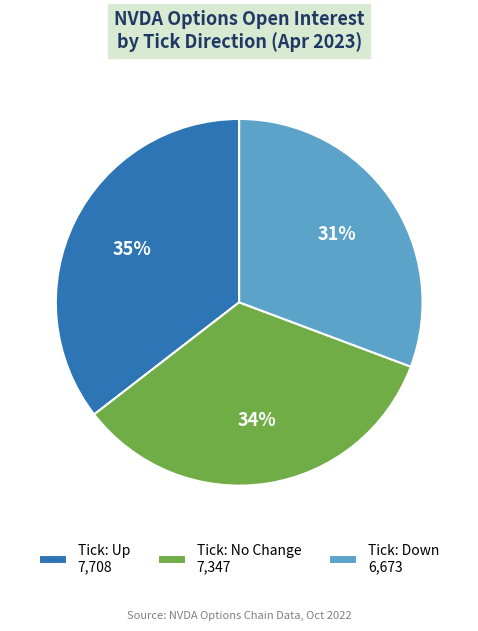

What percentage is the Tick: Up 7,708 slice, to the nearest percent?

35%